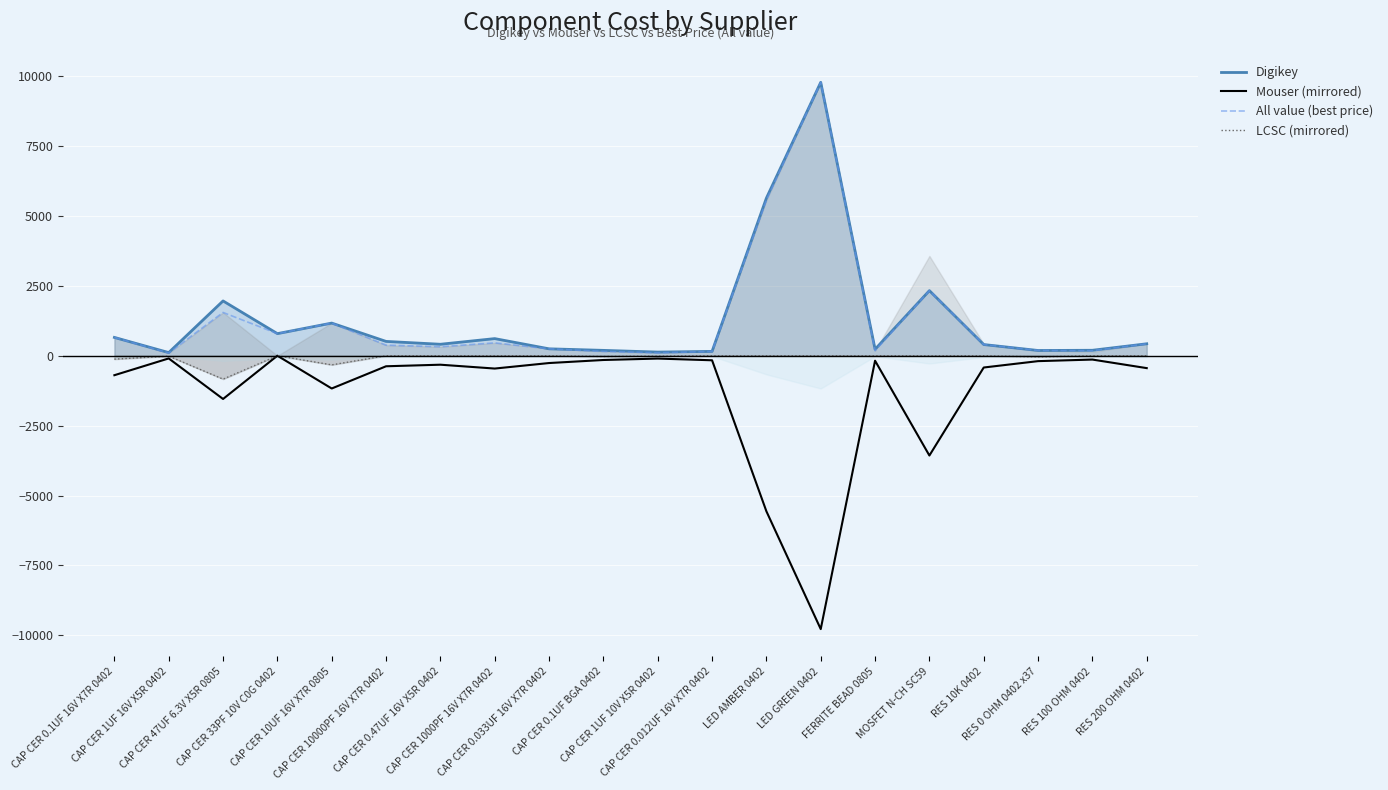

What is the average value of the Mouser (mirrored) series?

-1281.7